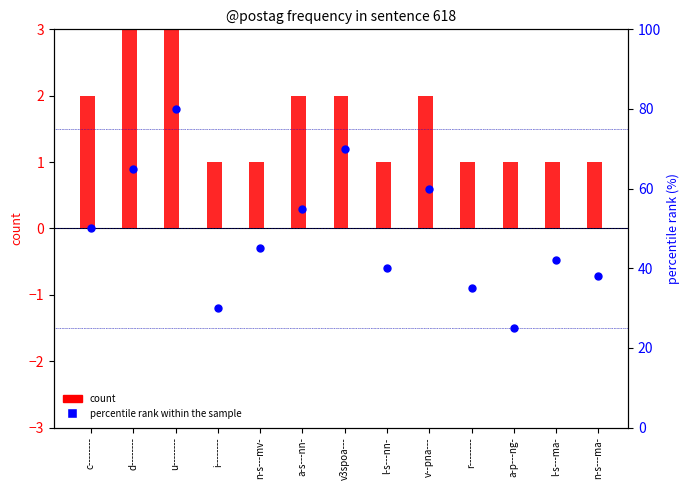

Which series has the largest Y range (max minus min)?

percentile rank within sample